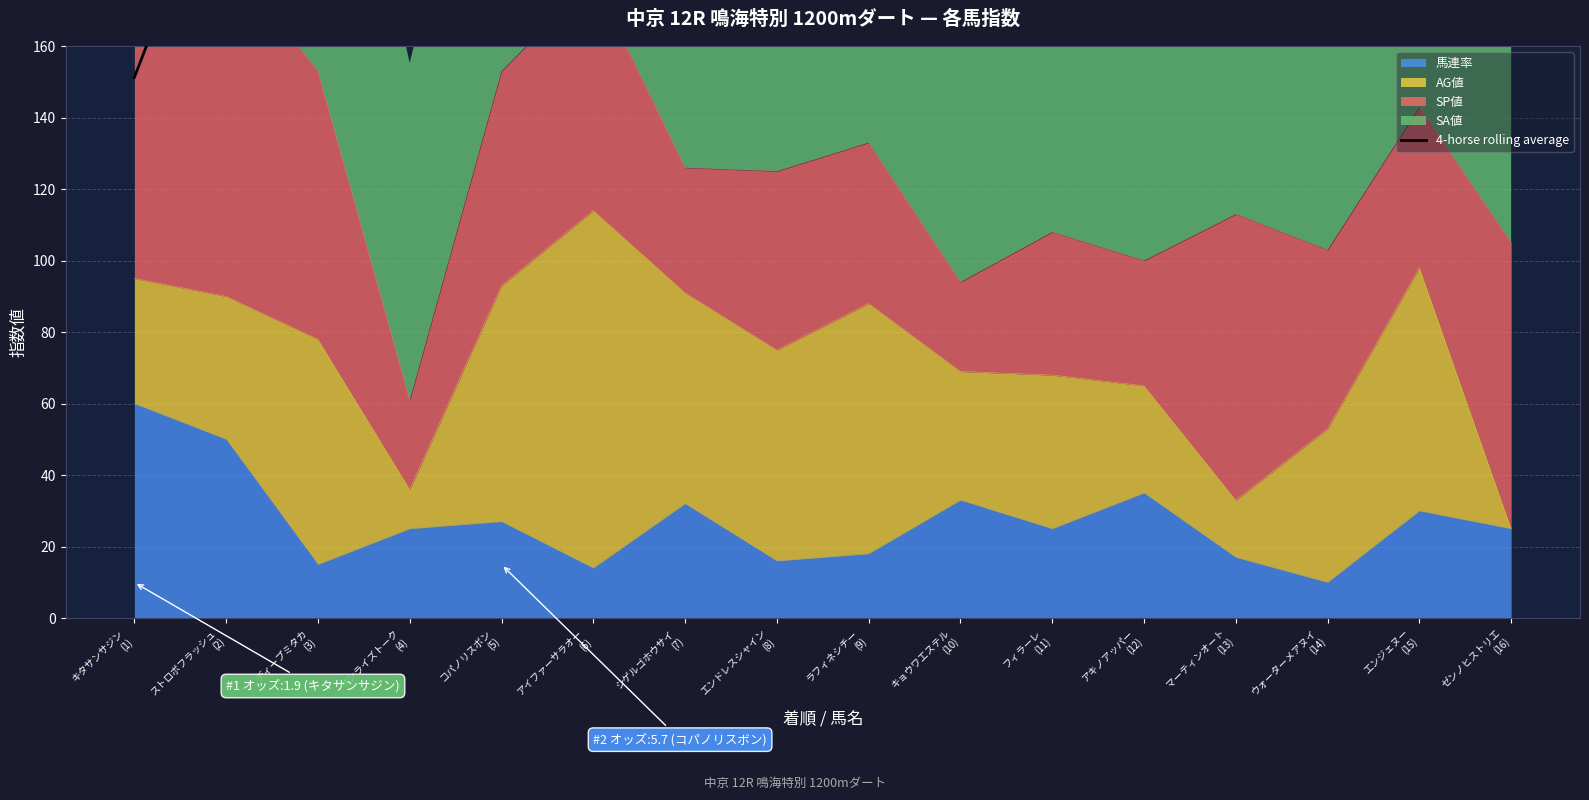

What is the highest value of the 馬連率 series?

60